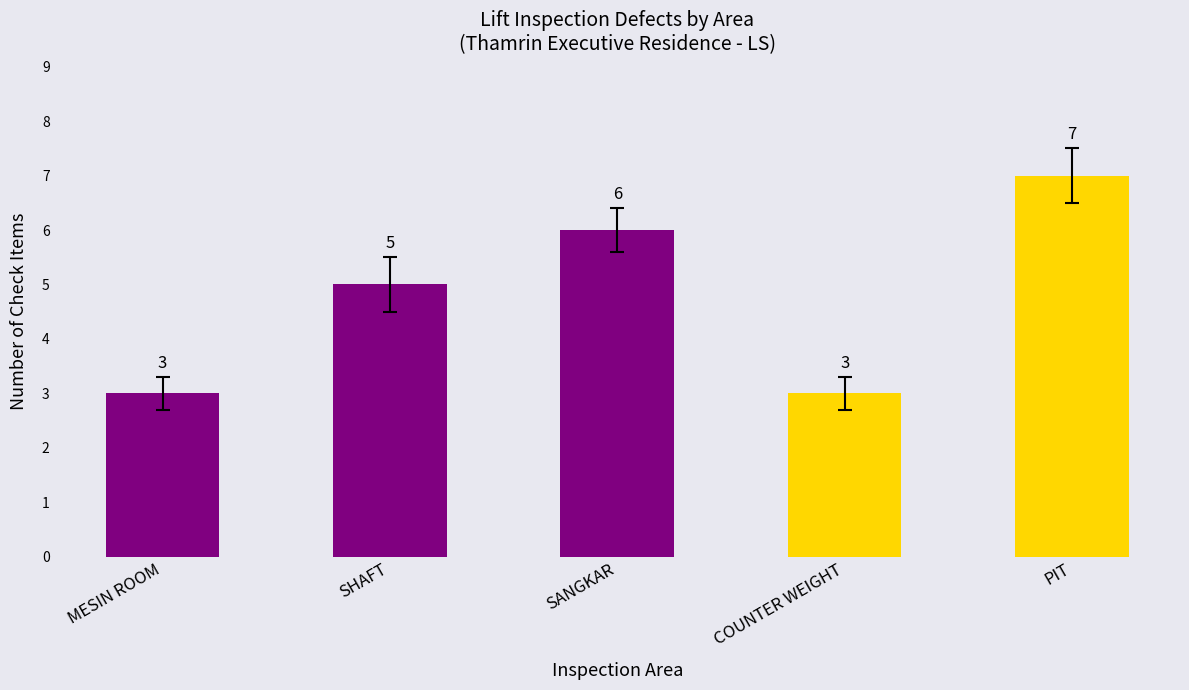

What is the sum of the values at SHAFT and SANGKAR?

11